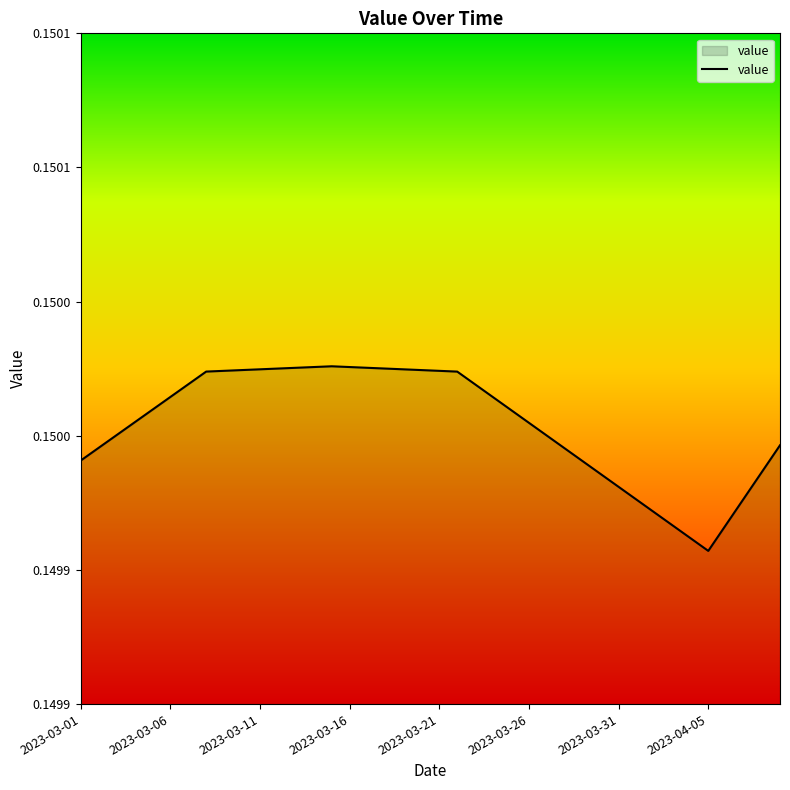

What is the label of the 26th point from the right?

2023-03-15